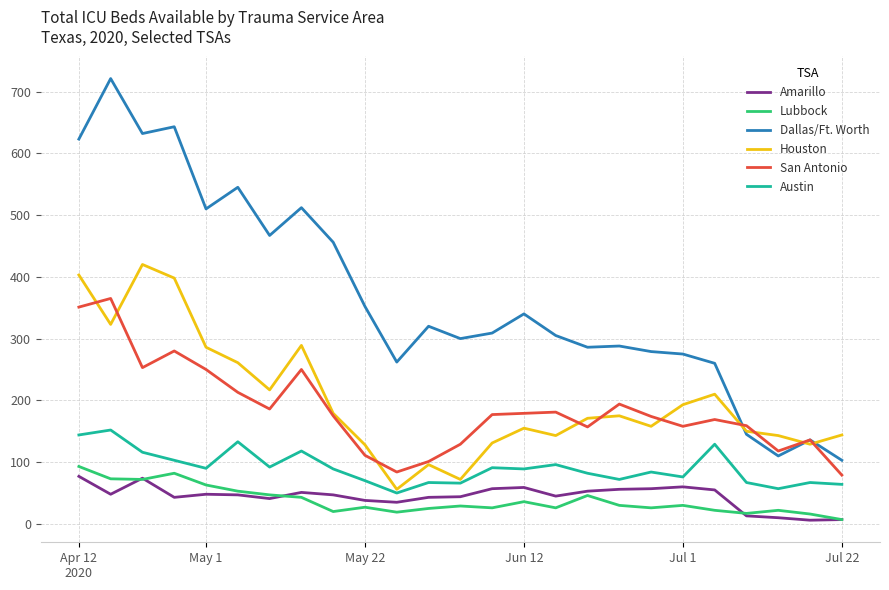

Which series has the largest total across all categories?

Dallas/Ft. Worth